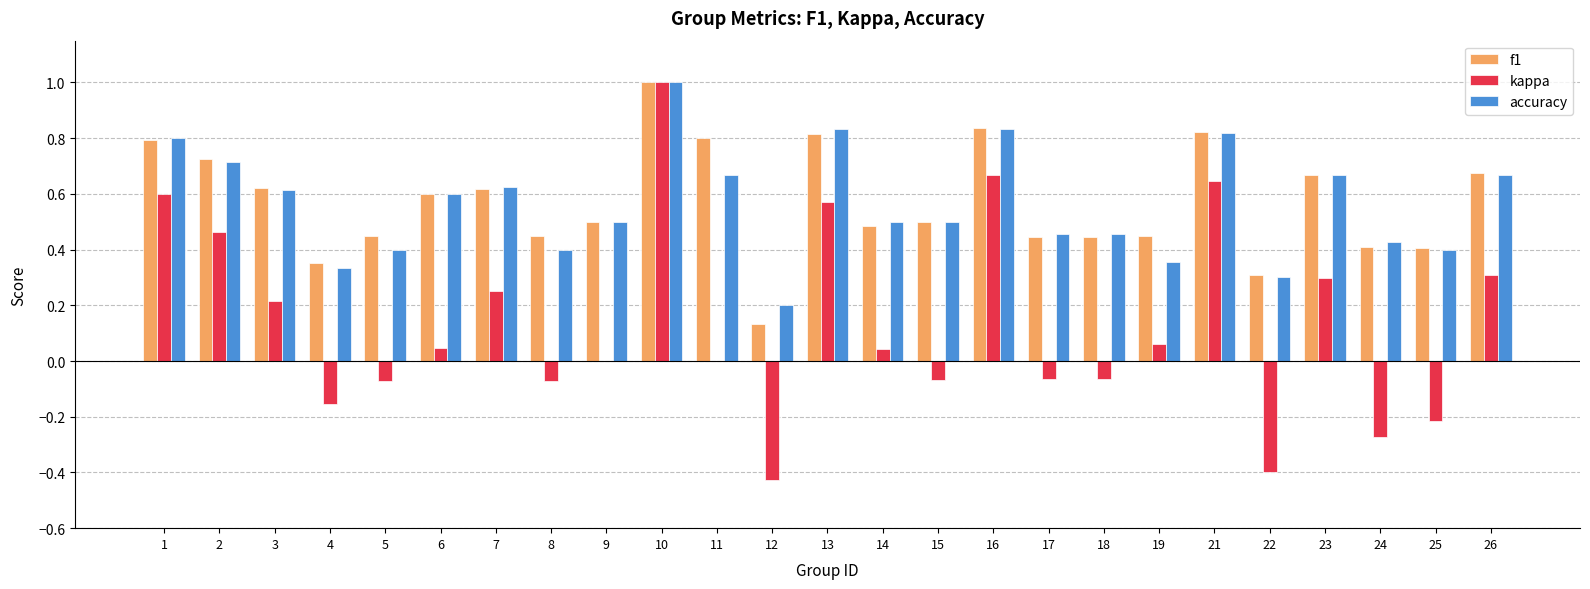

What is the sum of all accuracy values?

14.1